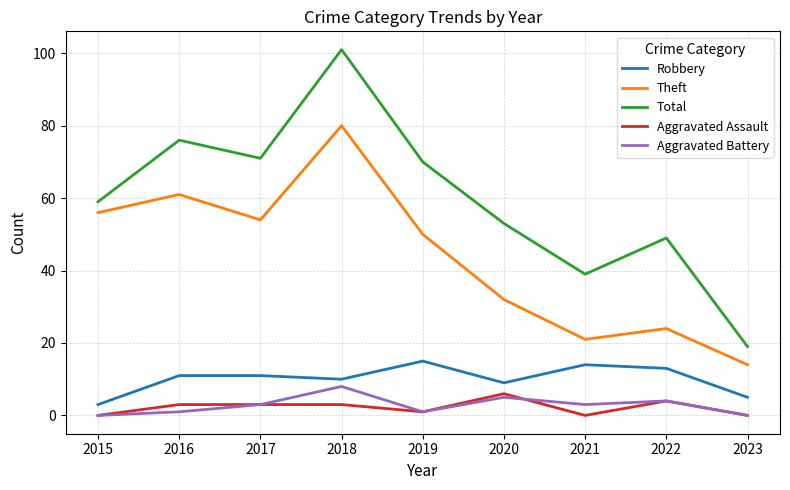

What is the difference between the Aggravated Assault values at 2022 and 2015?

4